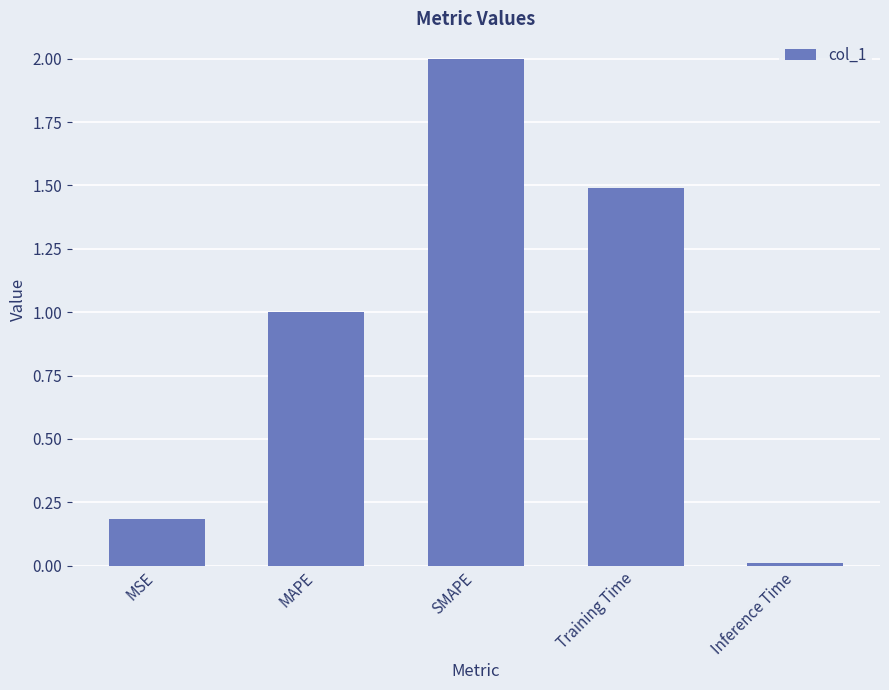

What position from the right is Training Time?

2